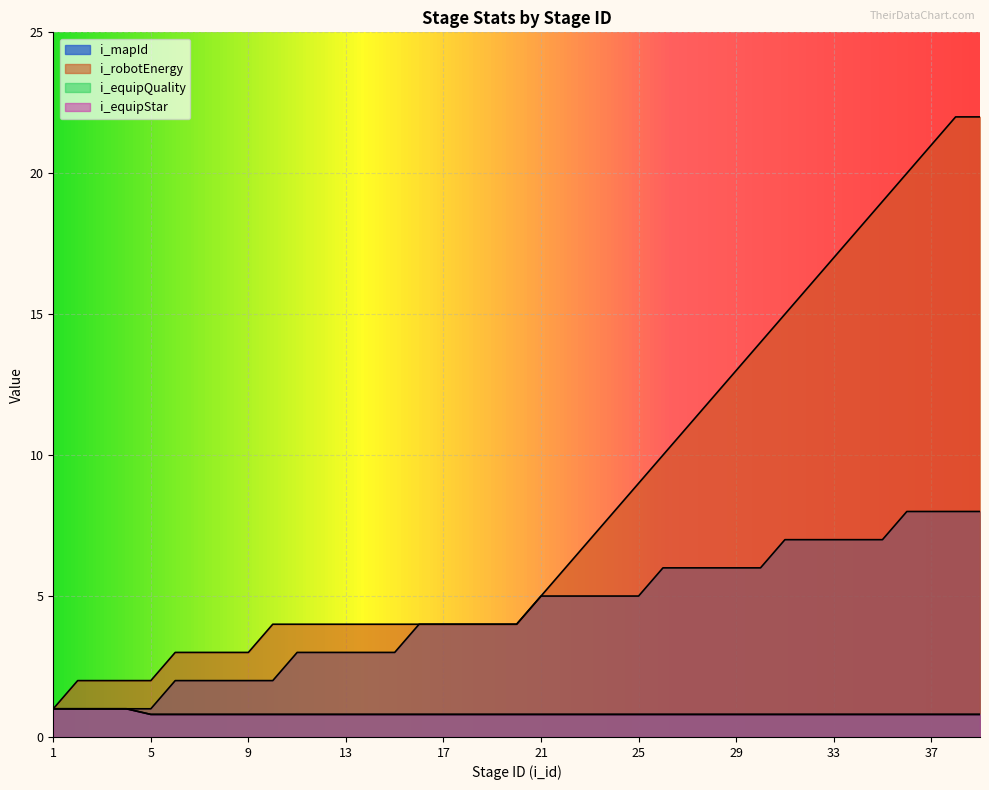

Is the value of i_equipQuality at 6 greater than the value of i_robotEnergy at 9?

No